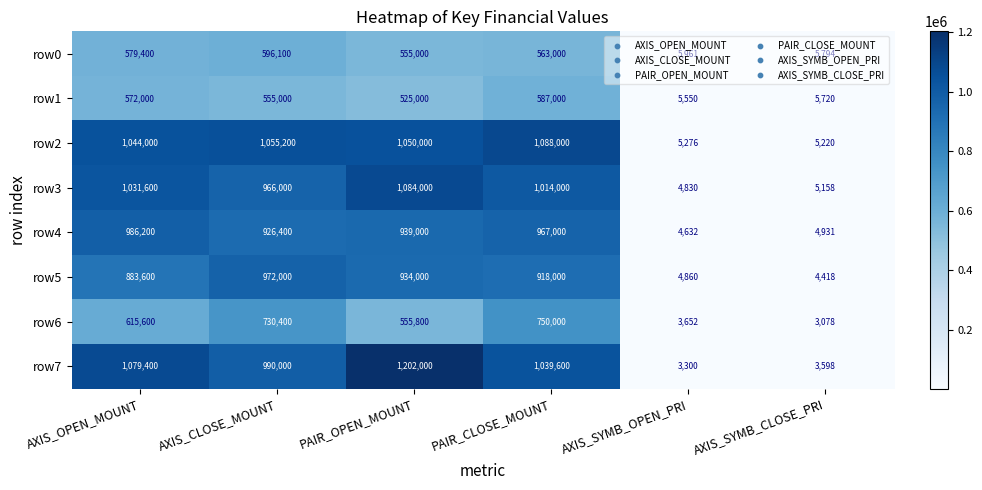

At which label is row0 closest to 300947?

PAIR_OPEN_MOUNT